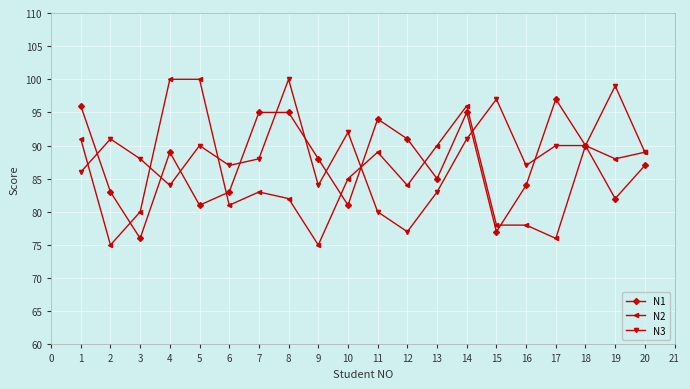

Which series changed the most between 8 and 14?

N2